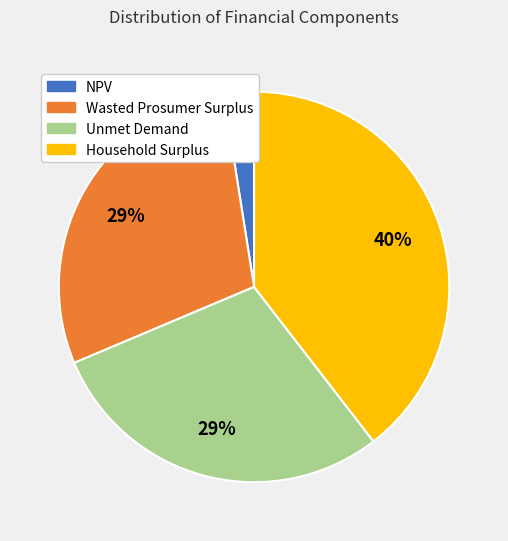

To the nearest percent, what percentage of the pie is NPV?

2%